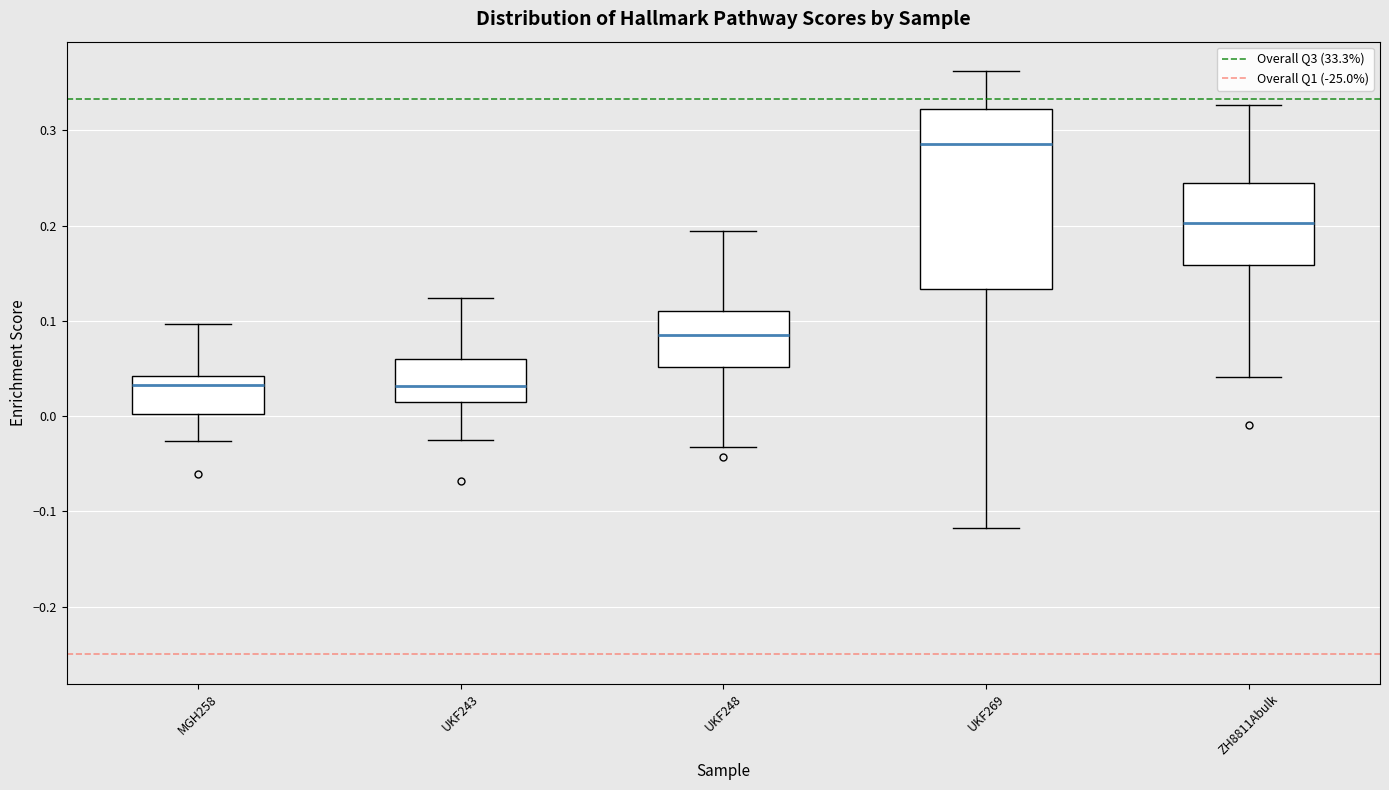

Comparing the boxes themselves (not the whiskers), which one is the tallest?

UKF269